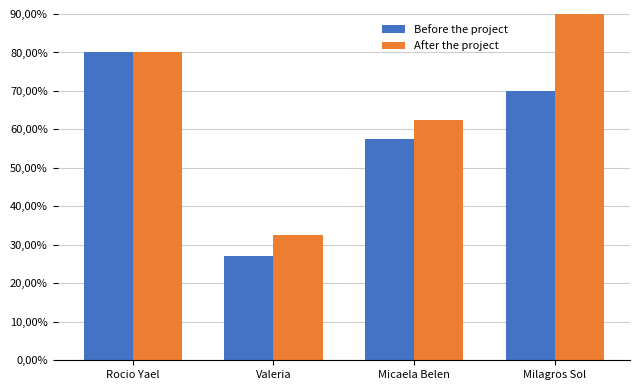

What is the spread (max minus min) of values at Micaela Belen?

5.0